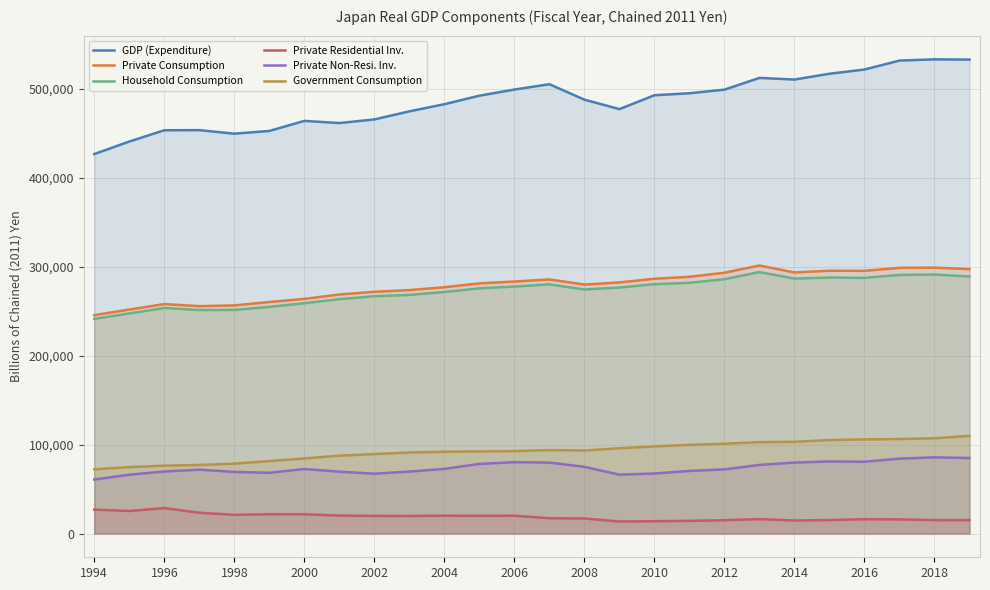

Reading left to right, transcribe all the data shown in this chart.

GDP (Expenditure): 426889.1	440974.2	453653.1	453794.6	449786.4	452884.6	464182.6	461747.2	465846.1	474930.5	482962.0	492526.1	499433.4	505429.1	488074.7	477431.6	493029.7	495280.1	499323.9	512534.7	510704.0	517223.3	521962.9	532033.7	533408.1	533118.1
Private Consumption: 245683.7	251970.1	258151.7	255781.6	256657.7	260435.7	263971.8	268881.1	271953.3	273850.1	277097.0	281427.0	283493.6	285850.5	280054.7	282488.5	286647.0	288796.6	293396.6	301514.2	293681.2	295660.9	295529.7	298881.2	299089.9	297427.2
Household Consumption: 241525.9	247606.3	253738.1	251423.5	251557.0	254945.0	259135.9	263697.5	266957.0	268450.3	271715.7	275867.7	277848.1	280311.8	274560.4	276709.6	280523.5	282049.5	286117.8	294138.4	286783.3	288039.3	287601.2	290964.1	291375.1	289152.2
Private Residential Inv.: 26920.2	25393.1	28601.2	23423.0	21081.4	21752.2	21652.0	20222.4	19849.5	19789.0	20099.7	20016.1	20082.9	17253.5	17003.3	13557.2	13892.4	14301.6	15029.1	16279.1	14663.7	15199.9	16160.2	15926.9	15142.5	15183.5
Private Non-Resi. Inv.: 60788.2	66179.5	69847.7	71870.7	69347.6	68349.8	72652.2	69614.3	67355.3	69704.6	72742.2	78339.1	80306.8	79825.7	75061.2	66236.5	67552.2	70458.3	72167.5	77214.1	79843.7	81098.4	80812.4	84268.1	85740.5	84957.5
Government Consumption: 72309.6	74780.5	76362.4	77174.7	78655.4	81524.0	84487.9	87638.6	89425.5	91214.2	92034.0	92401.3	92732.7	93939.9	93421.1	95994.3	98052.8	99762.4	101071.1	102830.9	103239.1	105175.3	105961.8	106295.5	107248.2	109847.7